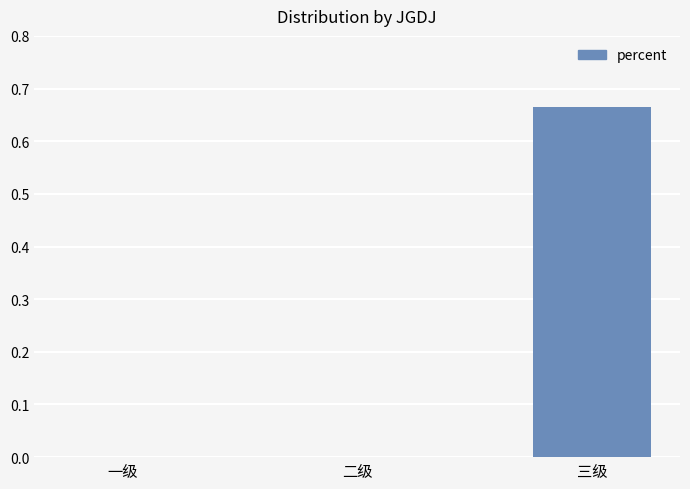

Are the bars horizontal?

No